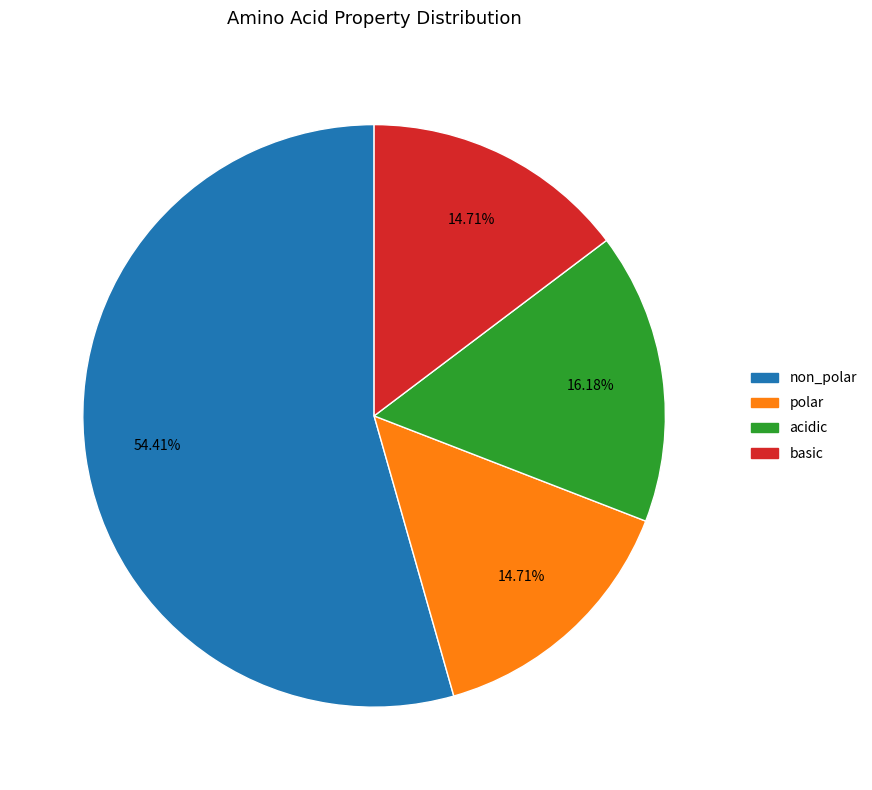

What percentage is the polar slice, to the nearest percent?

15%